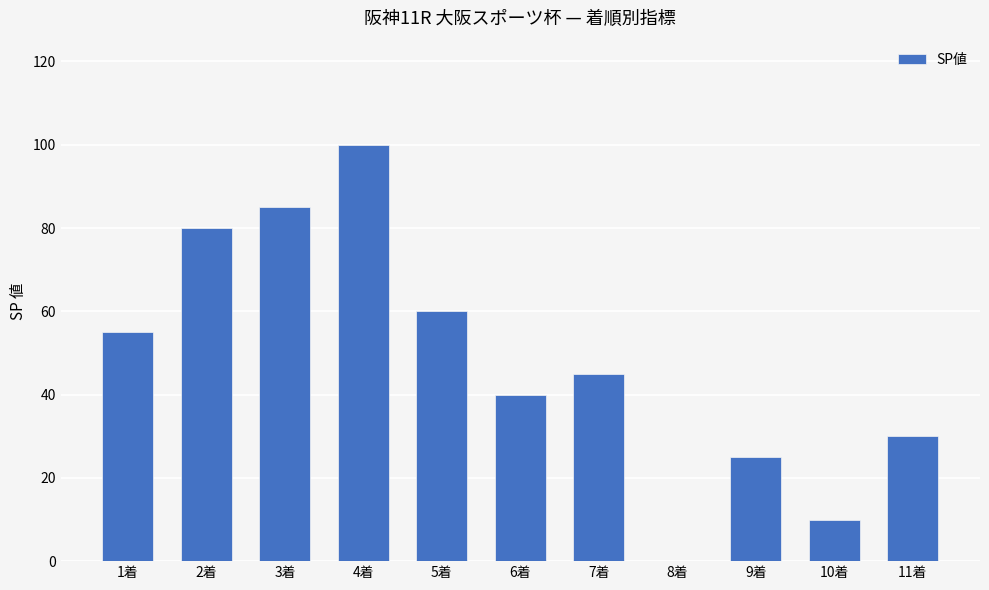

What is the sum of the values at 6着 and 2着?

120